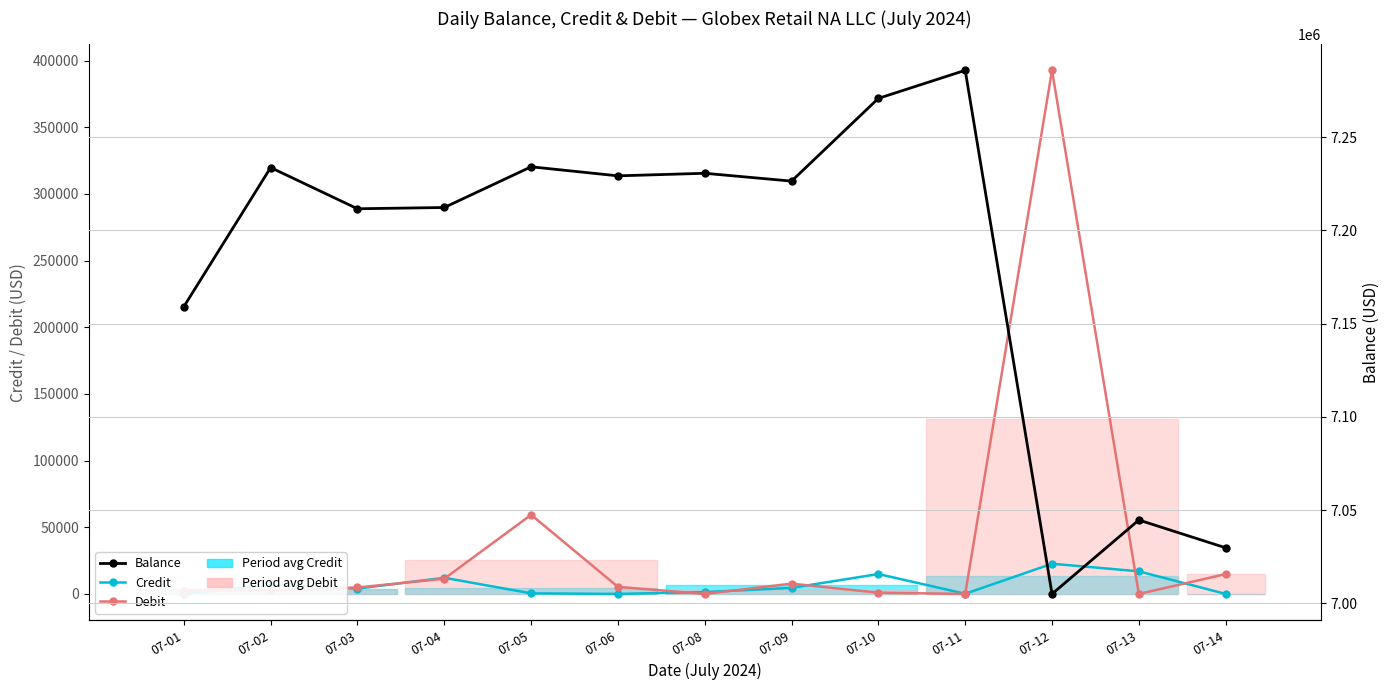

How many data points in Debit are less than 4846?

6